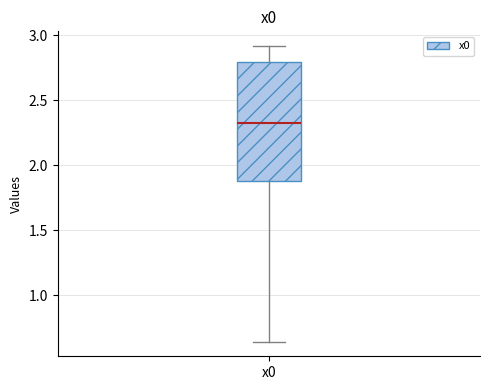

Read this box plot against the y-axis: the position of the median line, the range covered by the box, and the ends of both whiskers. The values are not printed on the chart, so give them approximately, as read against the axis.

median 2.35, box 1.90 to 2.80, whiskers 0.65 to 2.90